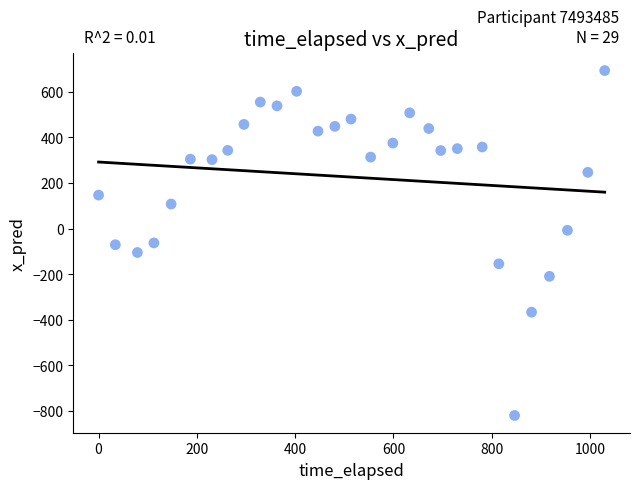

What is the range of X values (max minus min)?

1029.9